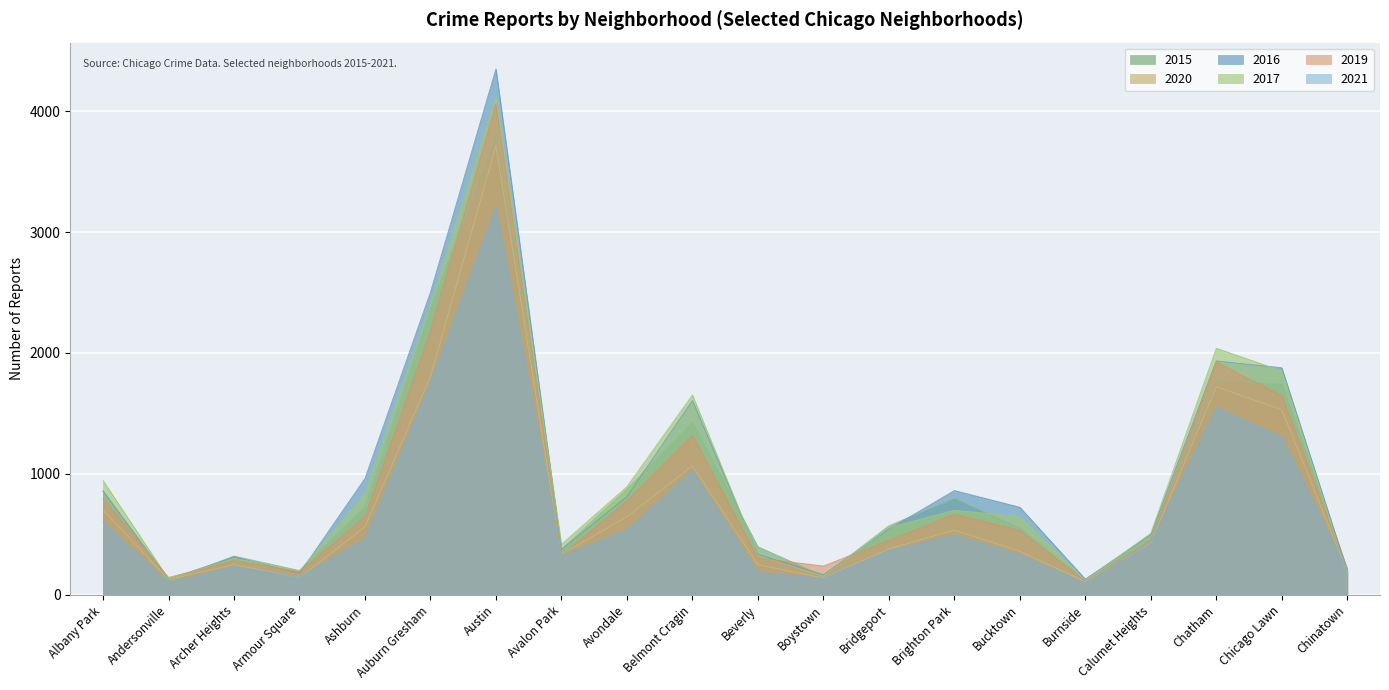

How many lines are shown in the chart?

6